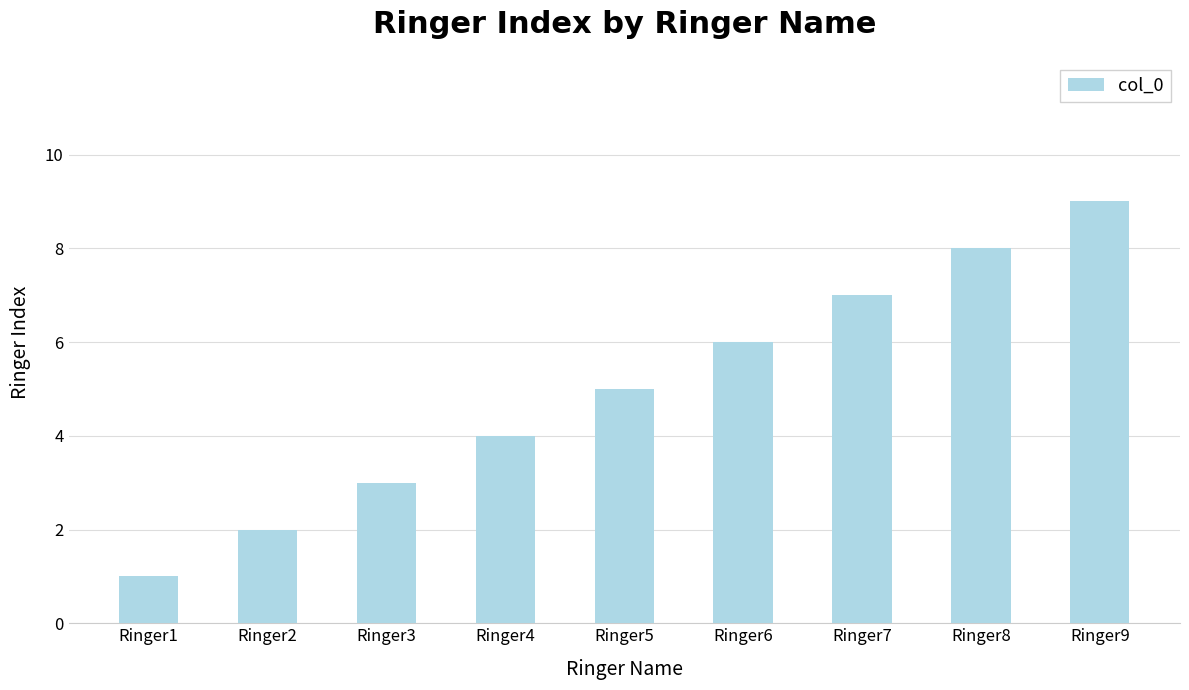

Which has a higher value, Ringer1 or Ringer4?

Ringer4